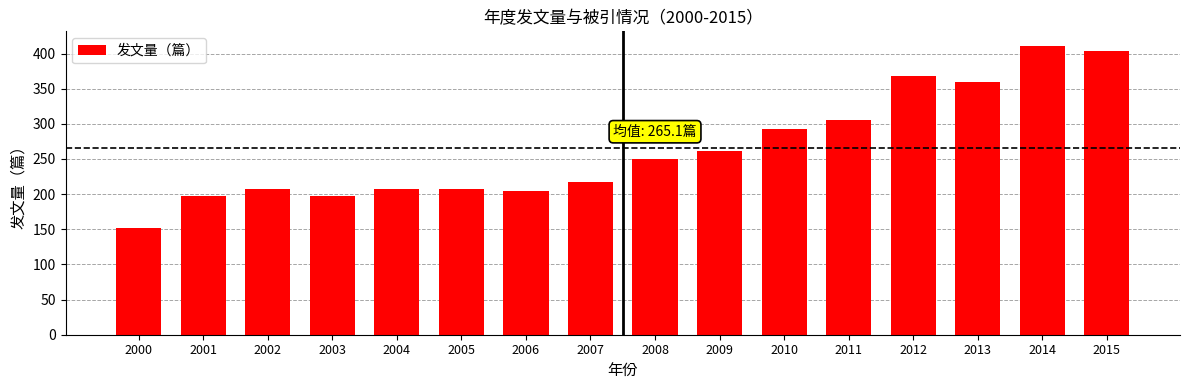

What is the sum of all values?

4241